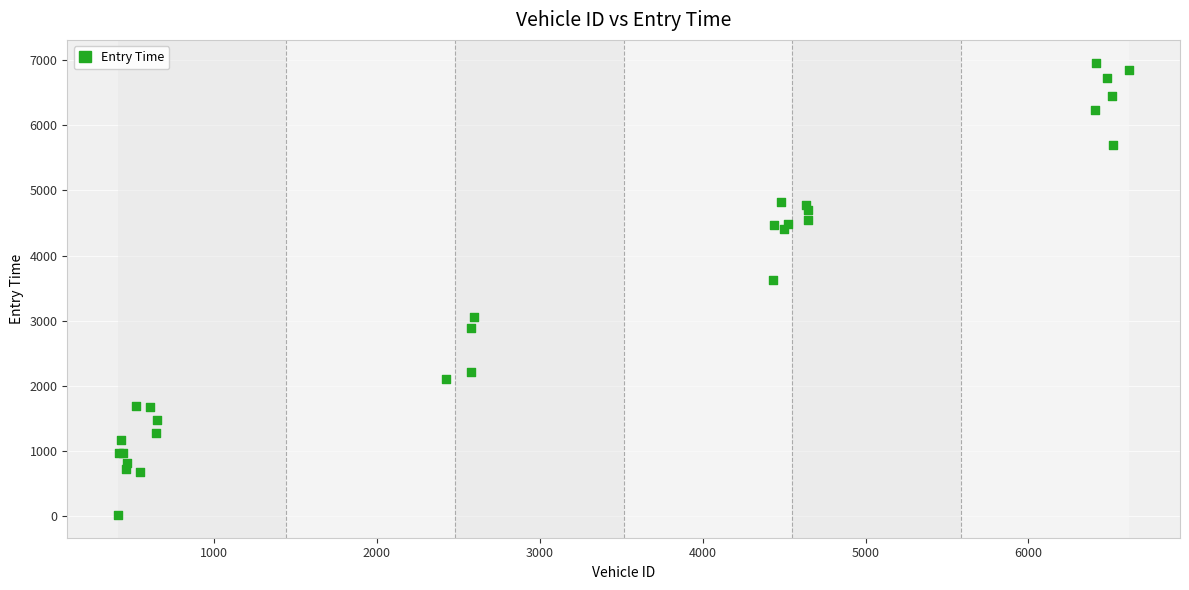

What Y value in the scatter plot is closest to 3490?

3621.0